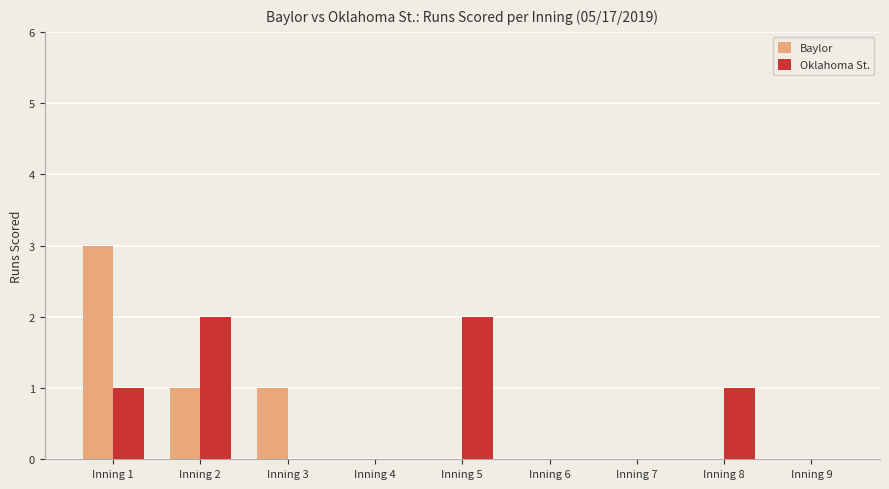

Which series has the largest range (max minus min)?

Baylor